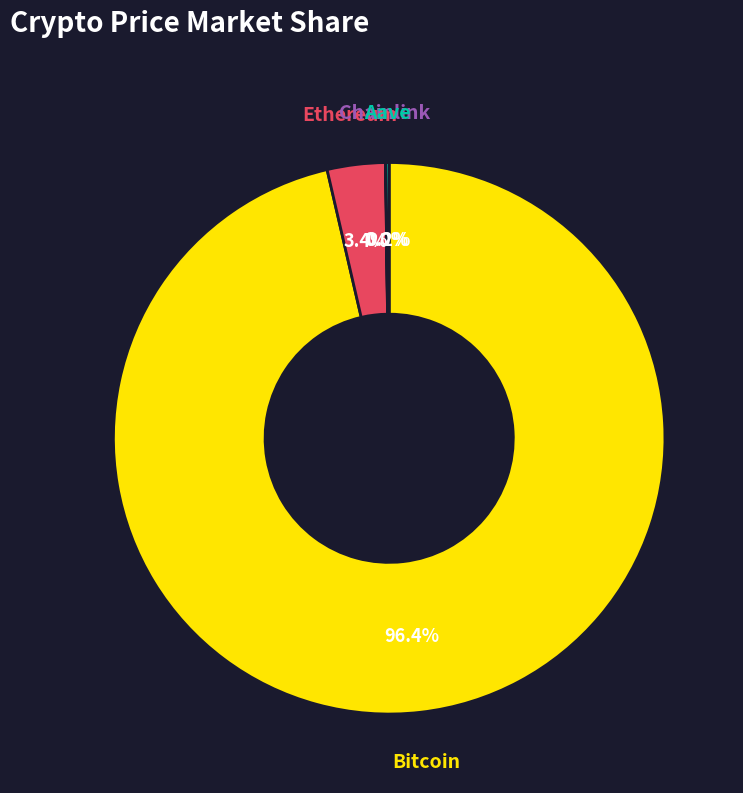

Is there a majority slice in this chart?

Yes